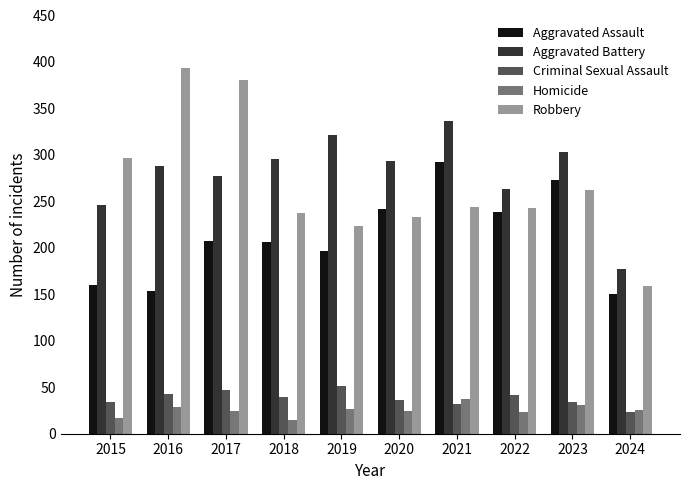

Is the value of Aggravated Battery at 2018 greater than the value of Robbery at 2023?

Yes